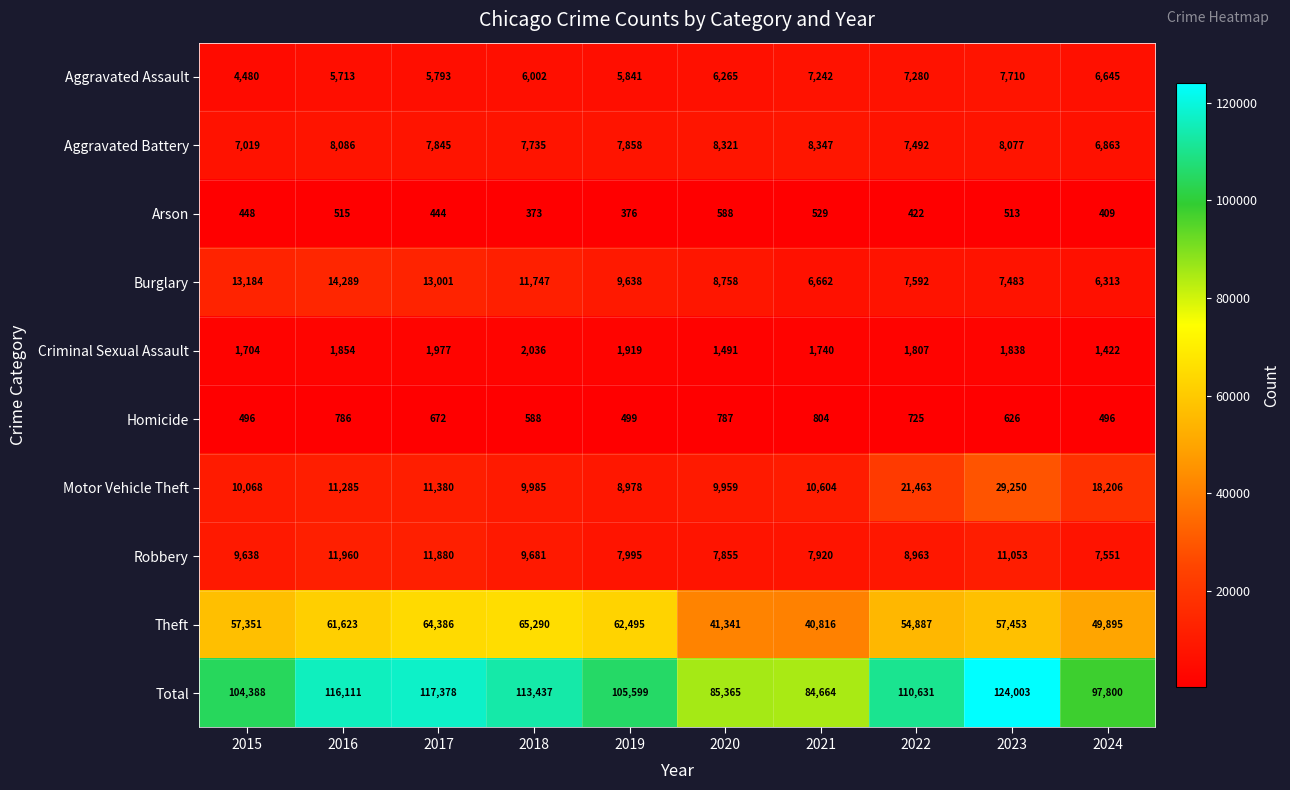

What is the average value of the Motor Vehicle Theft series?

14118